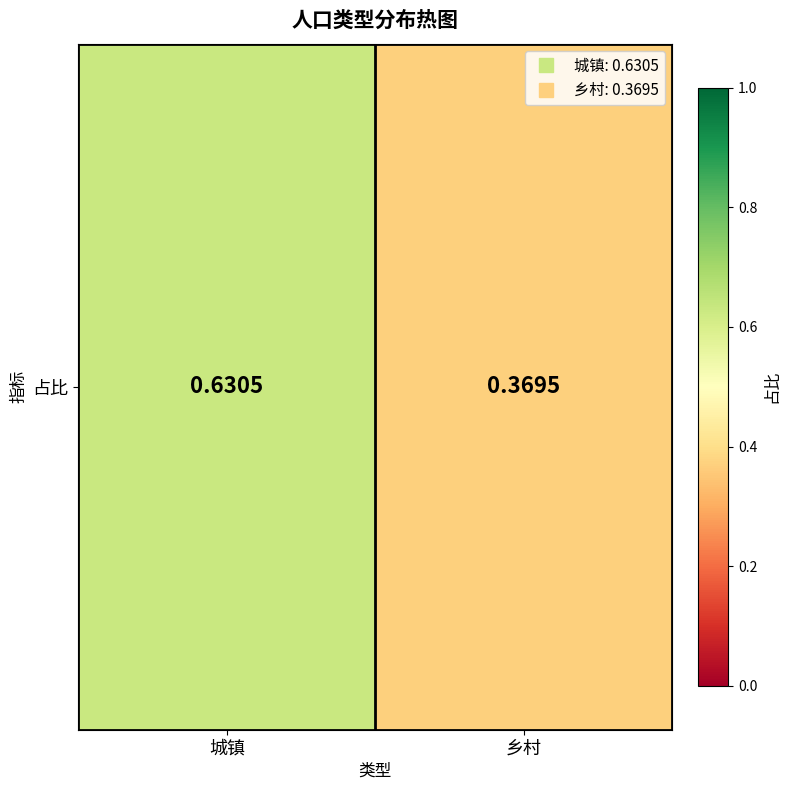

What is the average value?

0.5